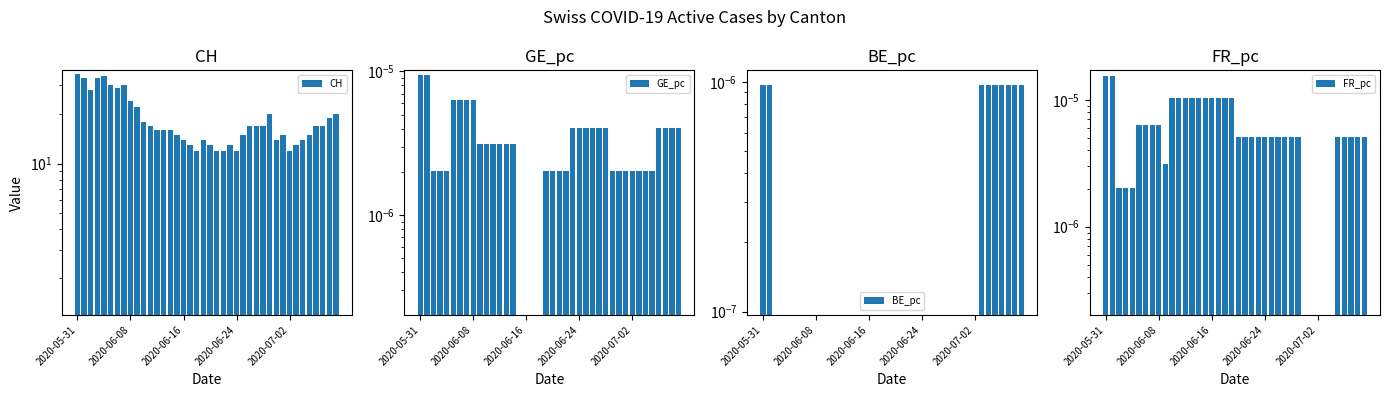

True or false: FR_pc has a value of 0.0 at 21.

False